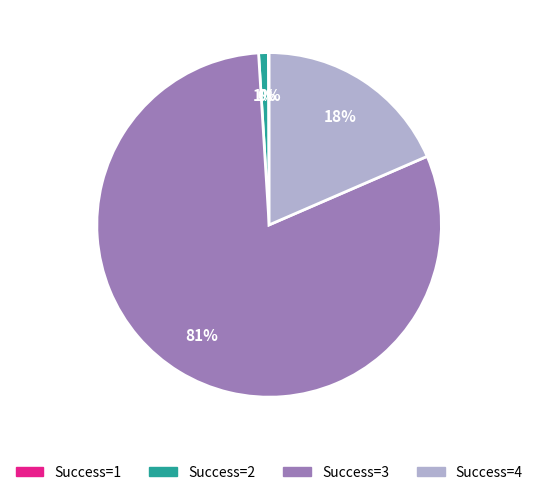

Is there a majority slice in this chart?

Yes